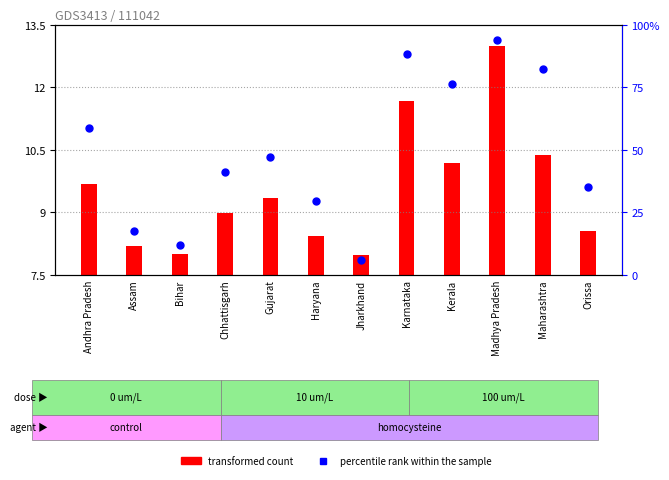

Approximately how many times larger is the value at Jharkhand compared to Assam?

0.3